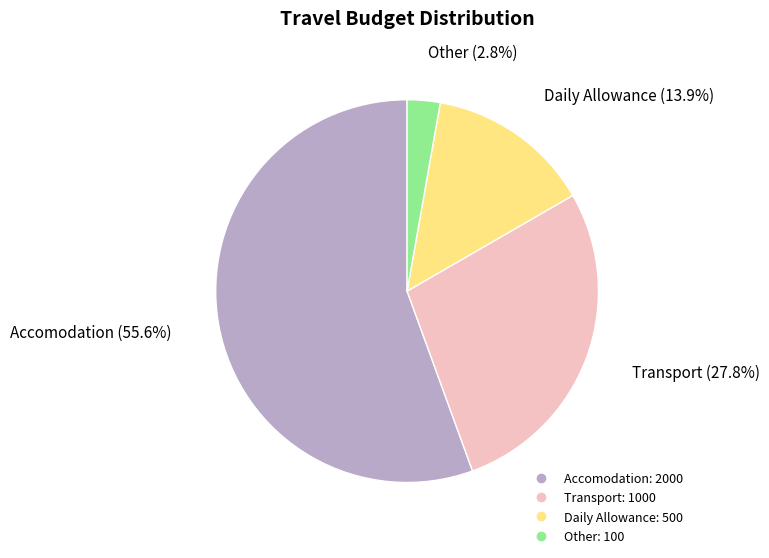

Count the number of slices in the pie.

4